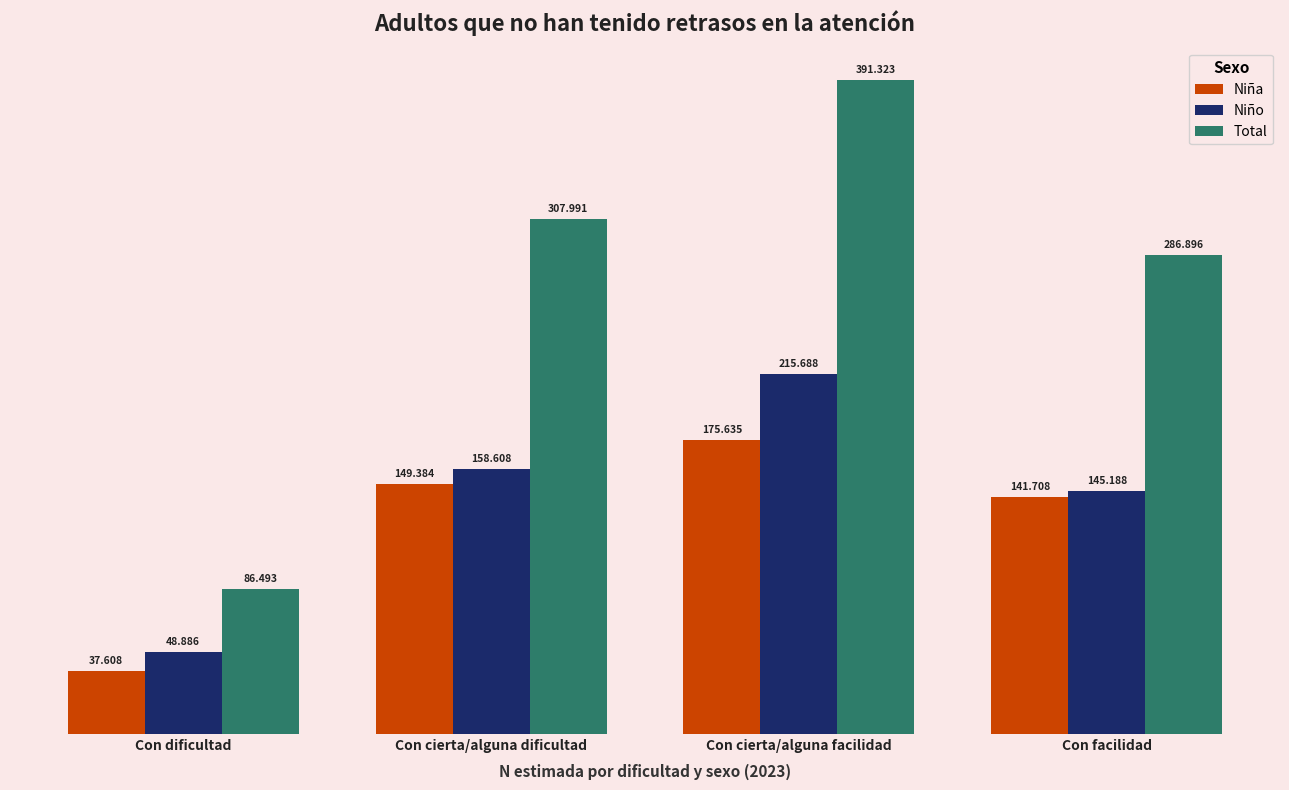

What is the total value across all series at Con facilidad?

573792